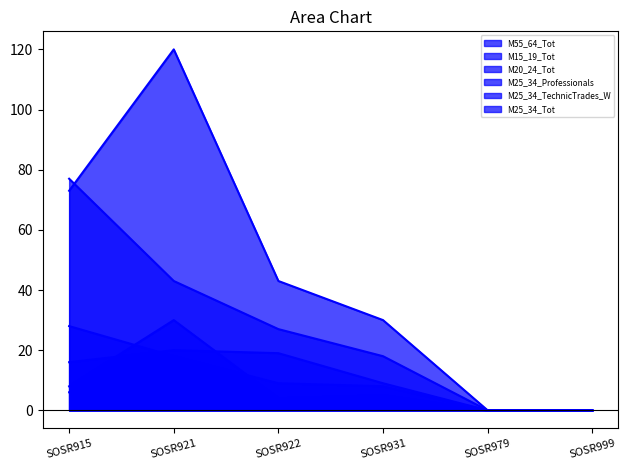

Which series has the largest total across all categories?

M55_64_Tot